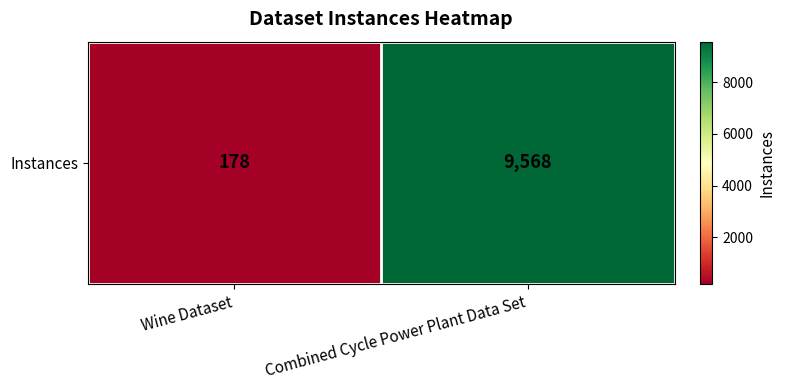

True or false: the data shows 108 at Wine Dataset.

False